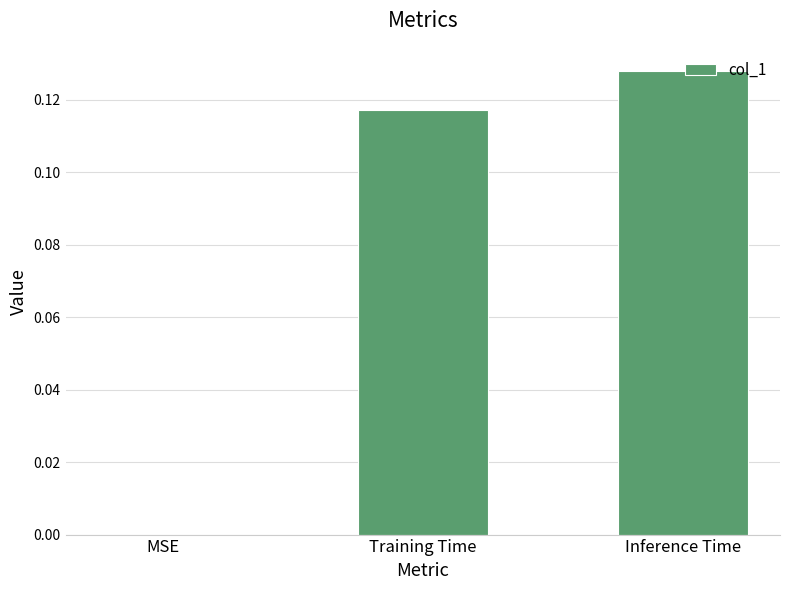

True or false: the data shows -0.1 at MSE.

False